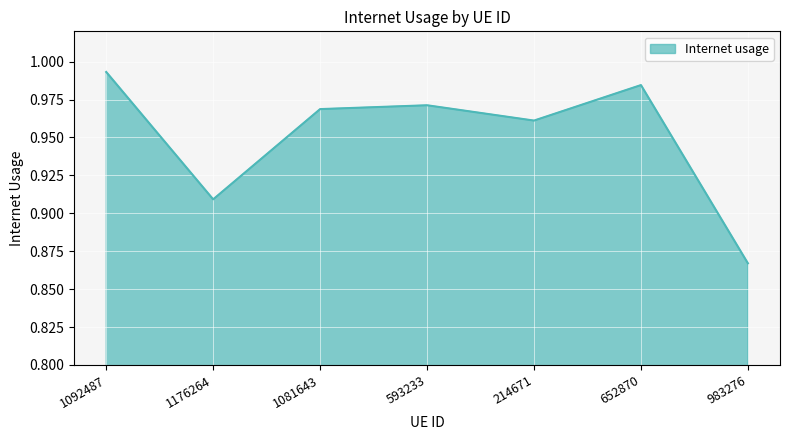

Rank the categories by value from lowest to highest.

983276, 1176264, 214671, 1081643, 593233, 652870, 1092487